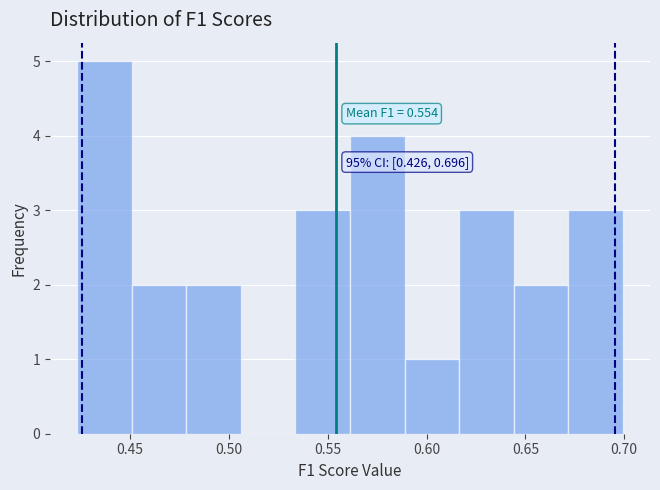

Over which range of the x-axis is the bar tallest?

0.425 to 0.450